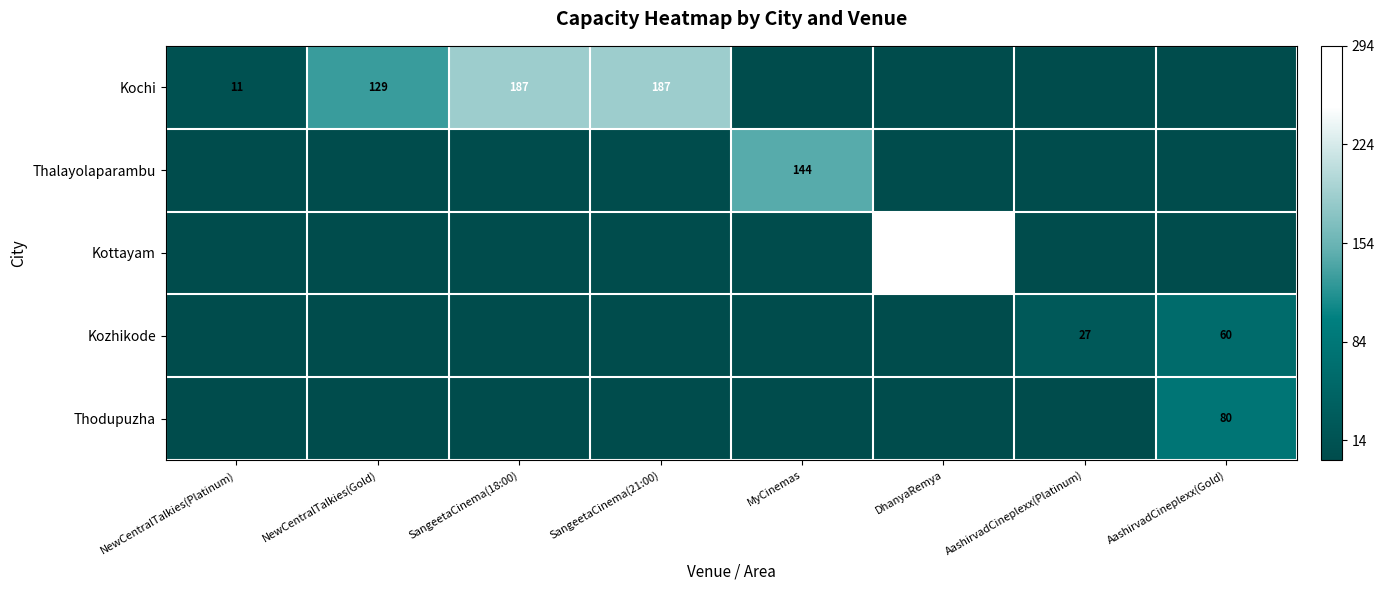

The value of Kochi at SangeetaCinema(18:00) is 52. True or false?

False